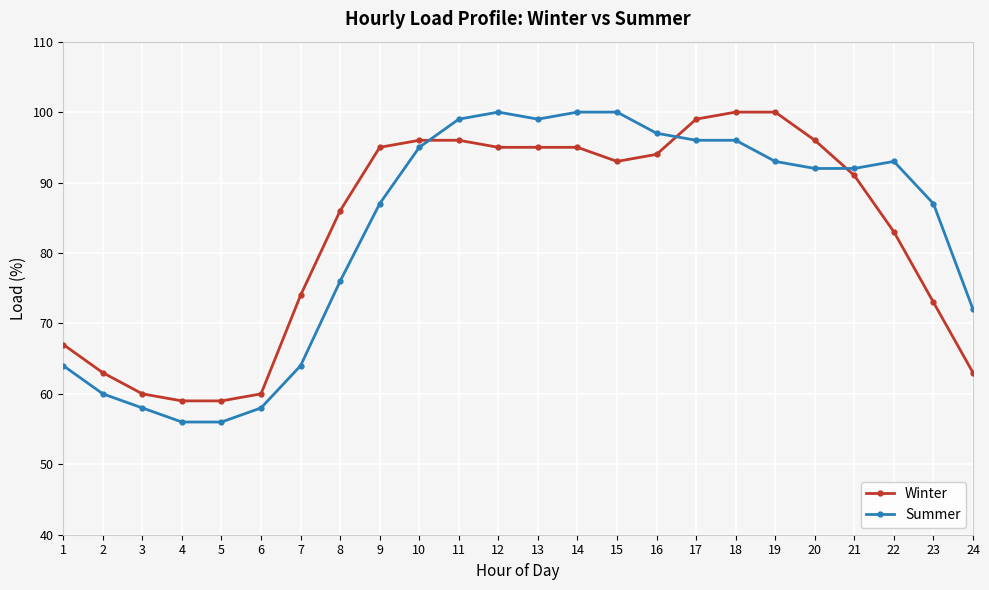

What is the maximum value shown in the chart?

100